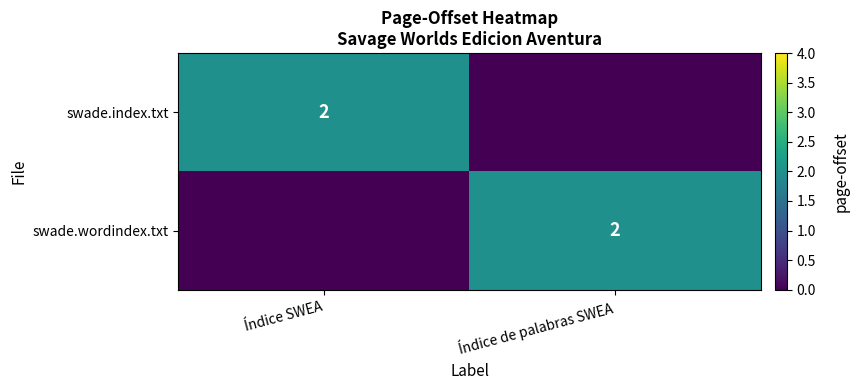

At which category is the sum across all series the highest?

Índice SWEA